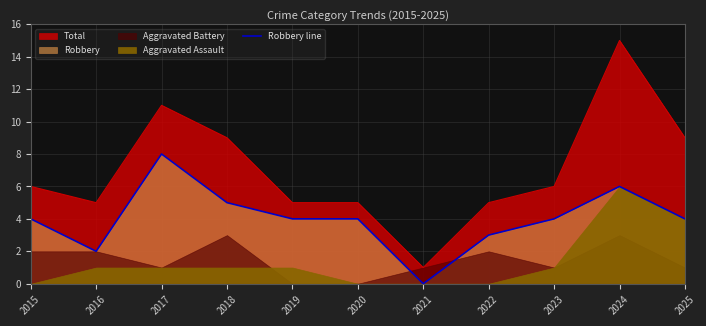

How many interior local peaks (higher than both neighbors) does the data have?

2